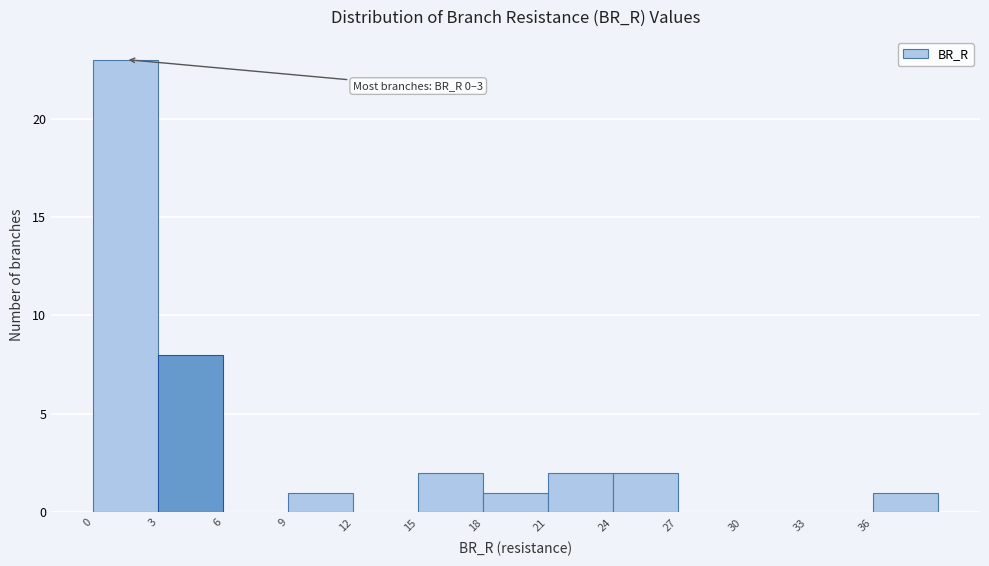

Which range on the x-axis has the tallest bar?

0 to 3